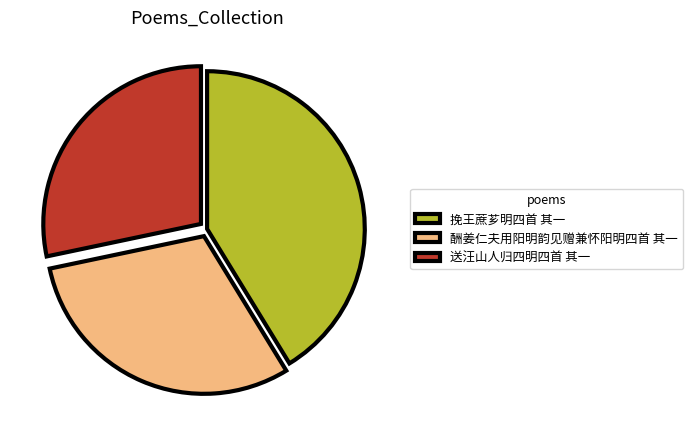

What is the ratio of the value at 送汪山人归四明四首 其一 to the value at 挽王蔗芗明四首 其一?

0.7